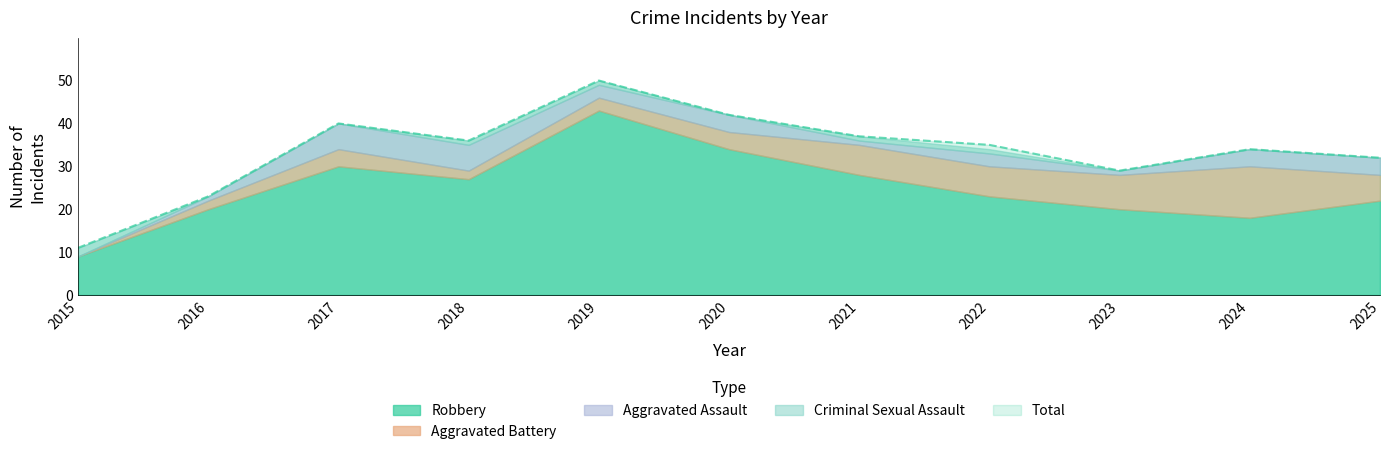

Where is Total nearest to the value 30?

2023